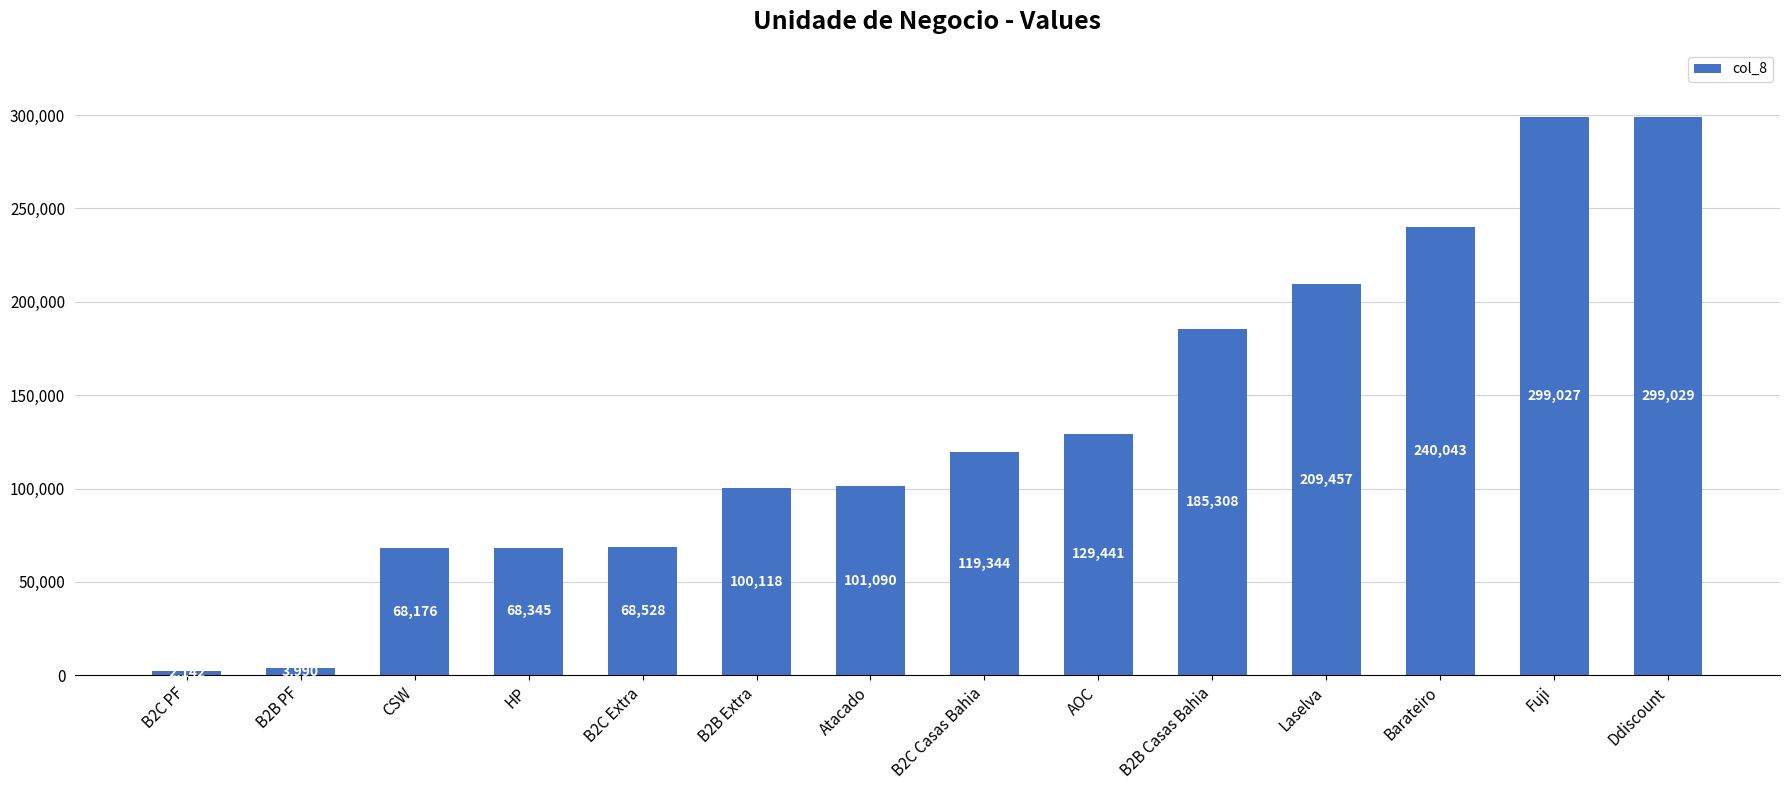

What is the smallest value displayed?

2142